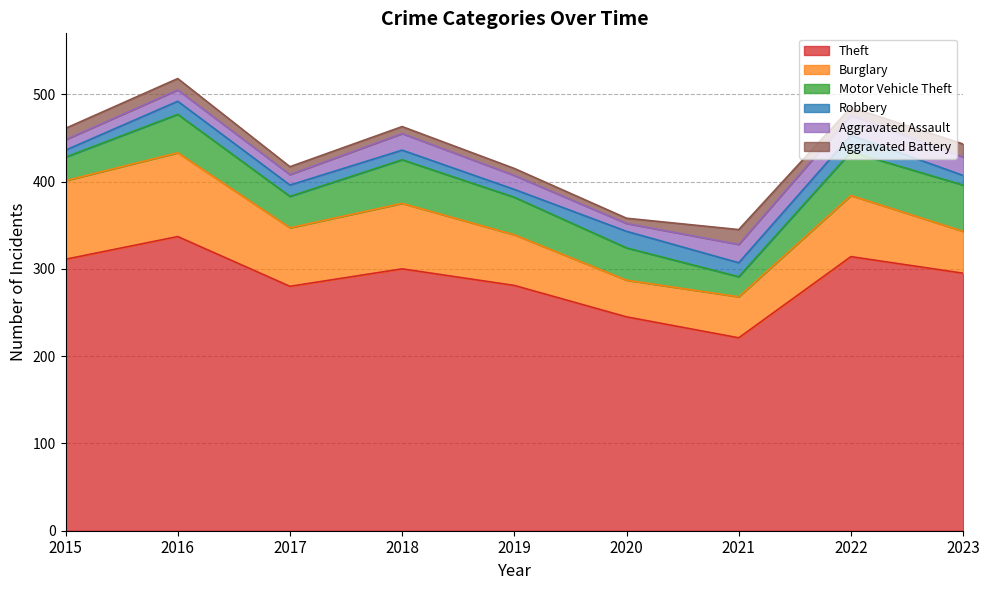

Reading left to right, transcribe all the data shown in this chart.

Theft: 2015=311	2016=337	2017=280	2018=300	2019=281	2020=245	2021=221	2022=314	2023=295
Burglary: 2015=90	2016=96	2017=67	2018=75	2019=58	2020=42	2021=47	2022=70	2023=48
Motor Vehicle Theft: 2015=27	2016=44	2017=36	2018=50	2019=43	2020=37	2021=23	2022=50	2023=53
Robbery: 2015=8	2016=15	2017=13	2018=11	2019=9	2020=19	2021=16	2022=19	2023=11
Aggravated Assault: 2015=12	2016=13	2017=12	2018=19	2019=16	2020=9	2021=21	2022=23	2023=21
Aggravated Battery: 2015=13	2016=13	2017=9	2018=8	2019=8	2020=6	2021=17	2022=9	2023=15